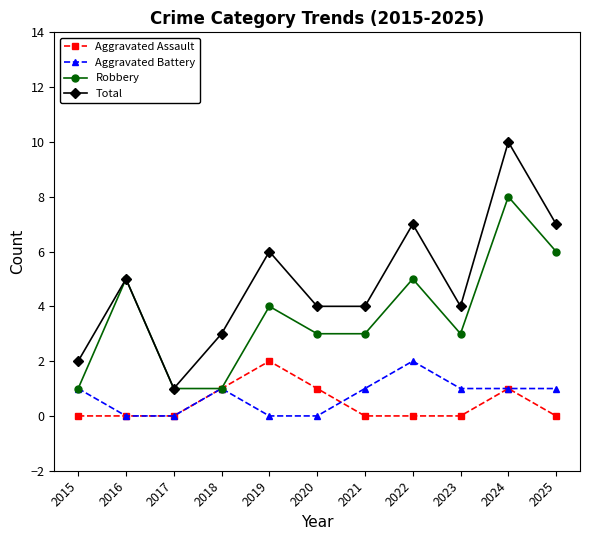

The value of Aggravated Assault at 2024 is 1. True or false?

True